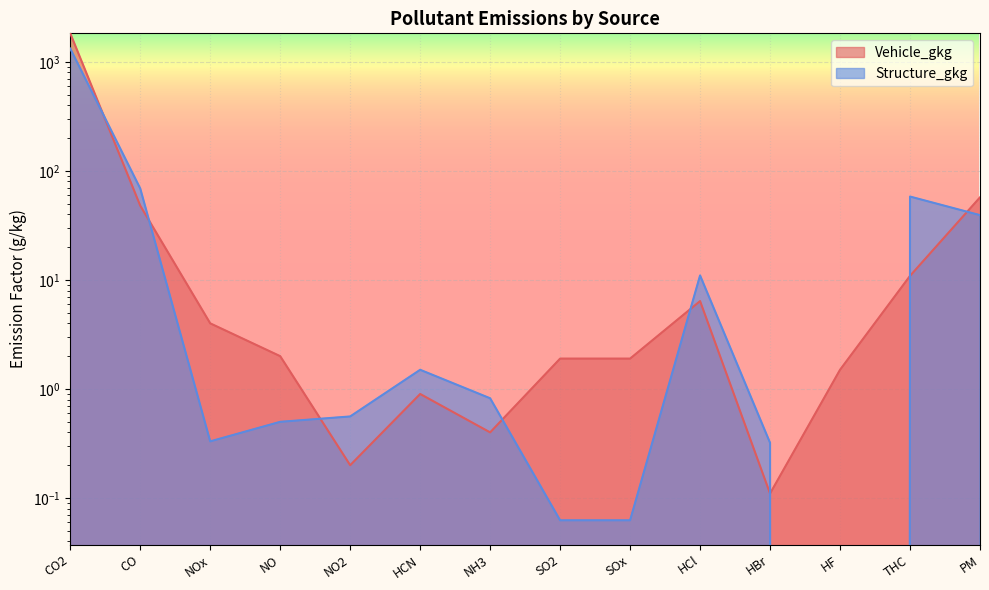

What is the value of the Vehicle_gkg point at the 13th from the left?

10.9